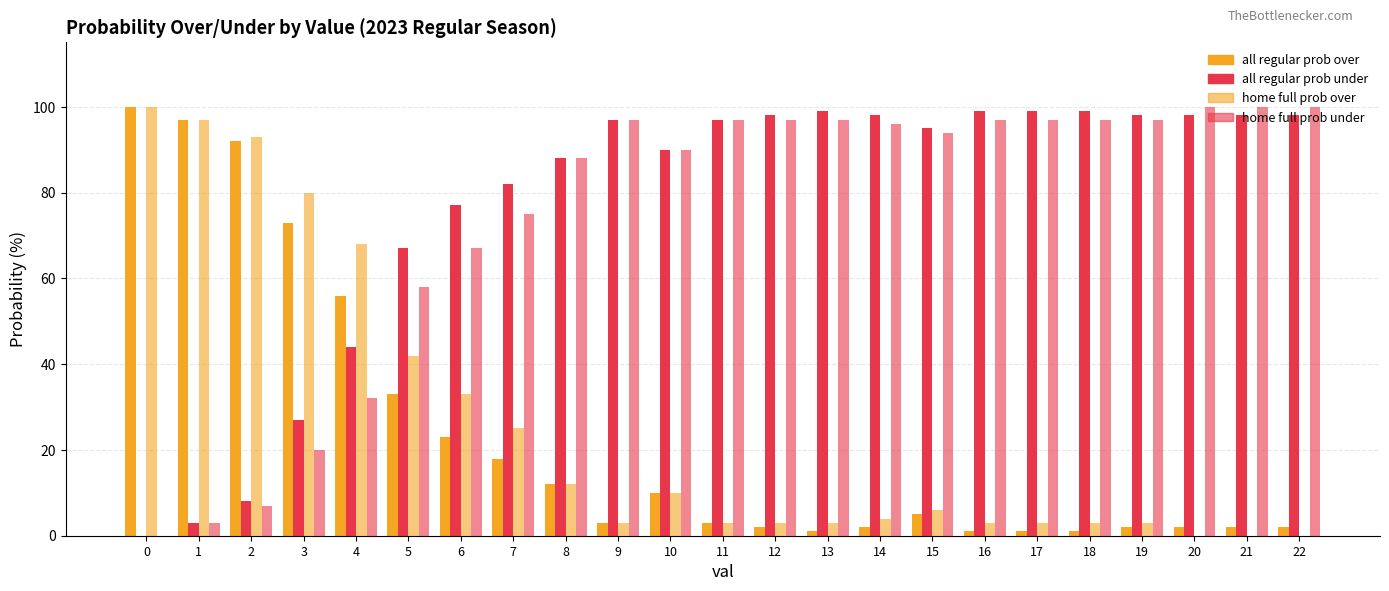

Is it true that all 2023 regular prob under equals 33 at 17?

False